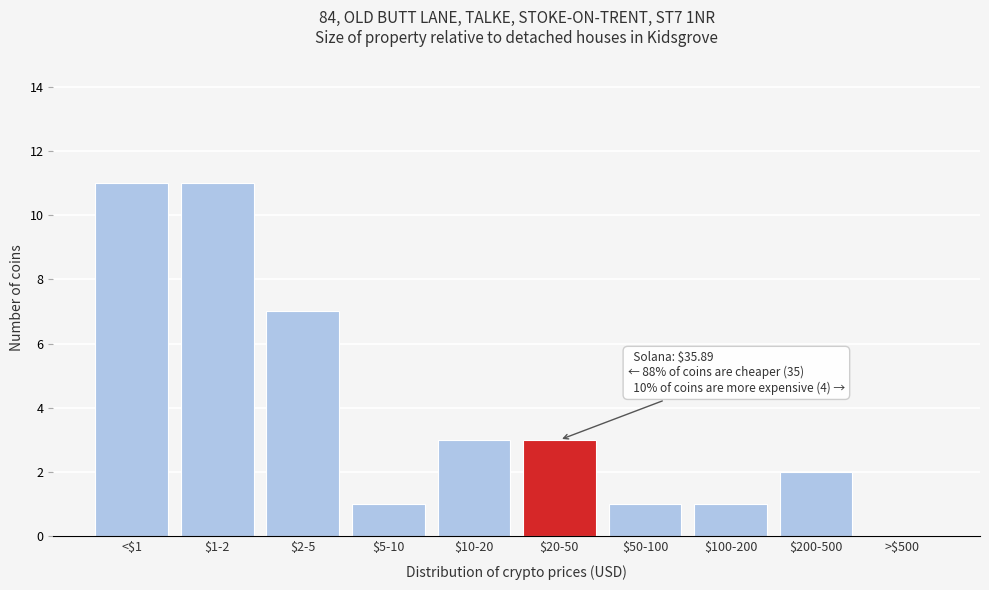

What is the sum of all values?

40